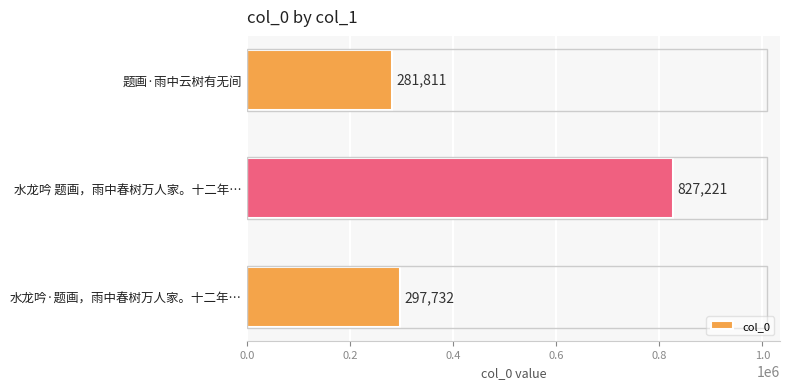

How many values are below 297732?

1